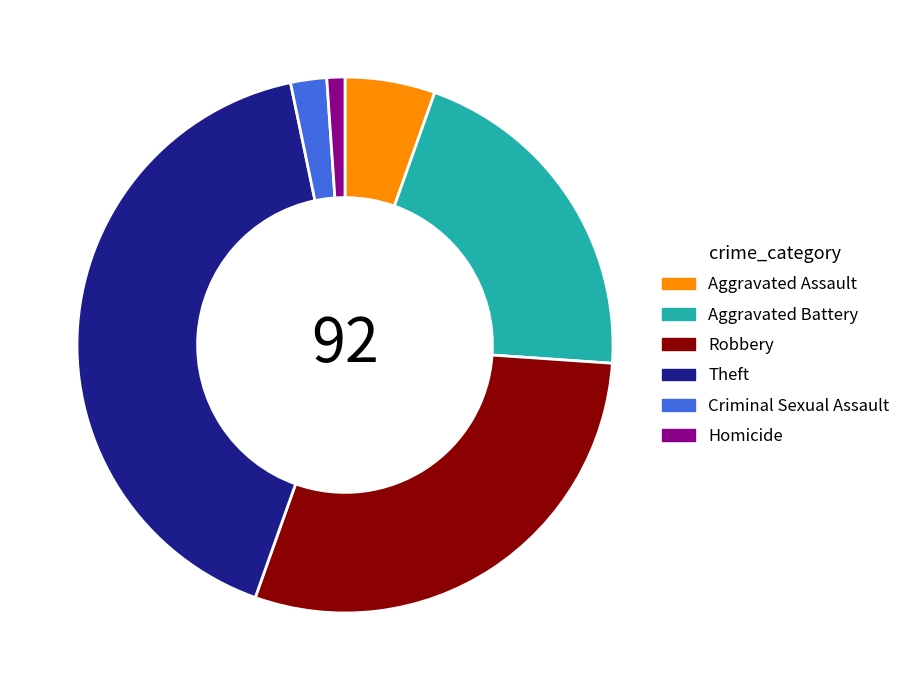

Is the sum of Aggravated Battery and Criminal Sexual Assault greater than half?

No